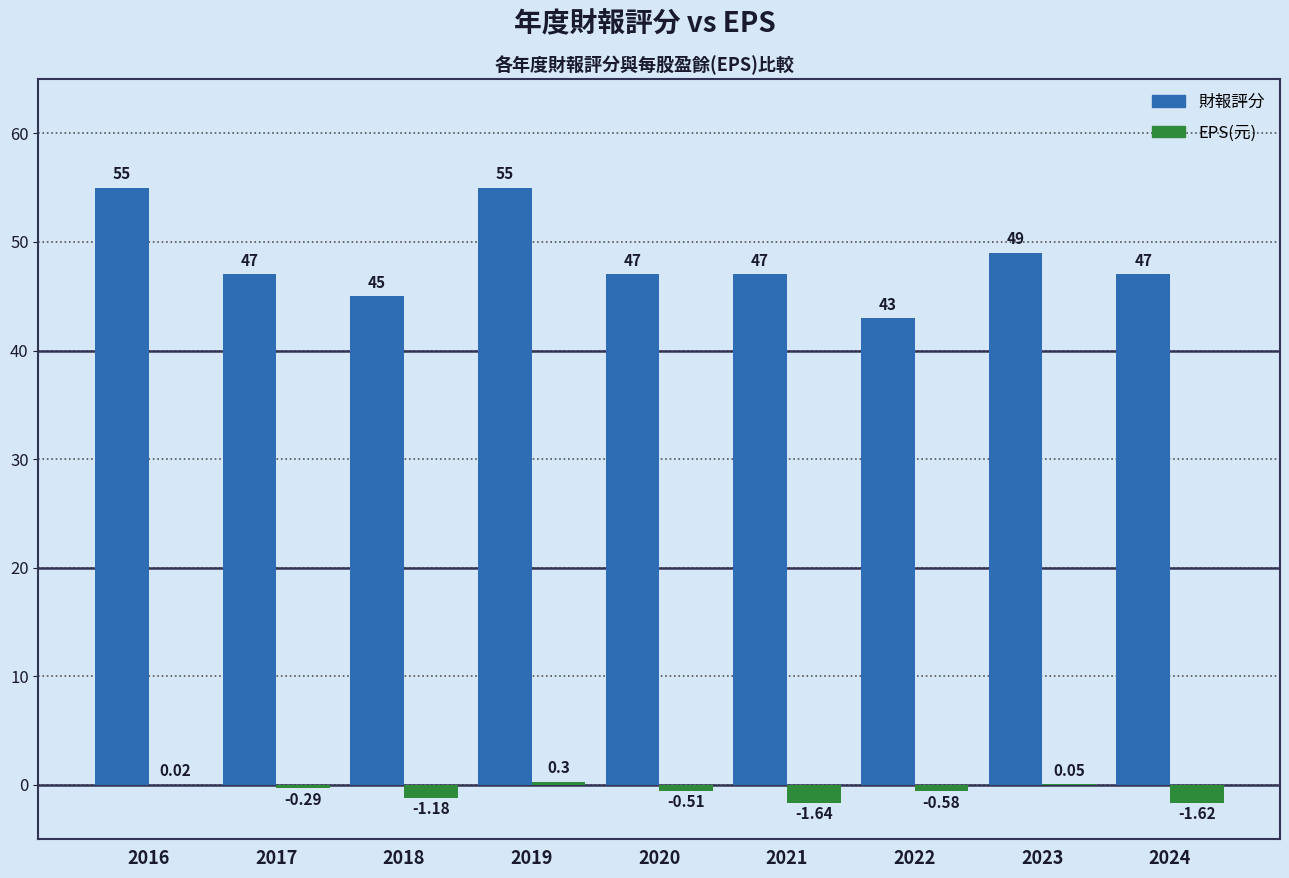

Does the chart contain stacked bars?

No